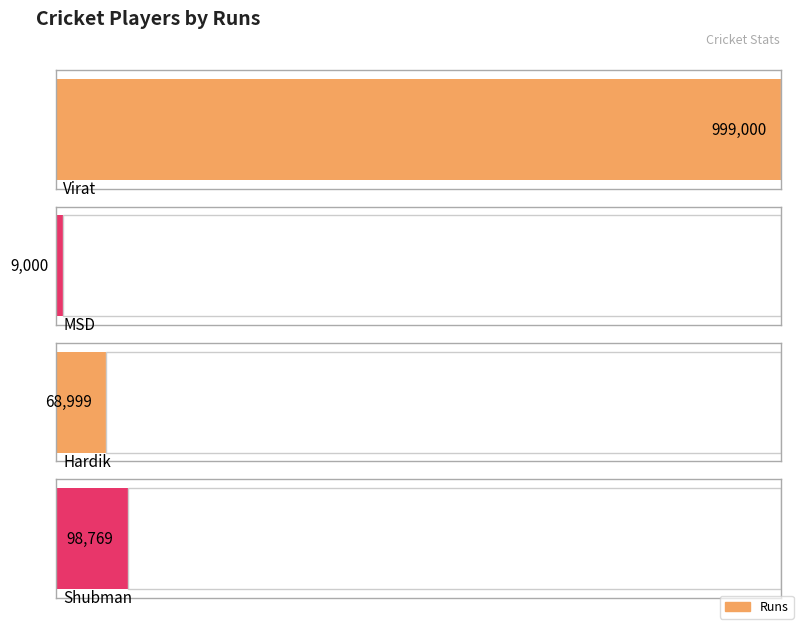

What is the value of the 4th bar from the left?

98769